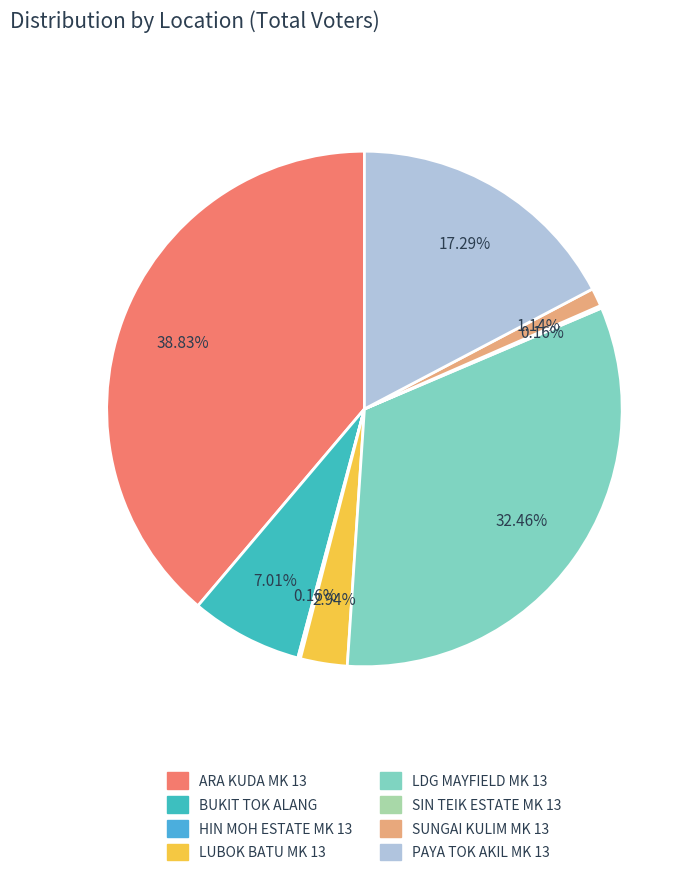

What portion of the pie excludes SUNGAI KULIM MK 13?

98.9%